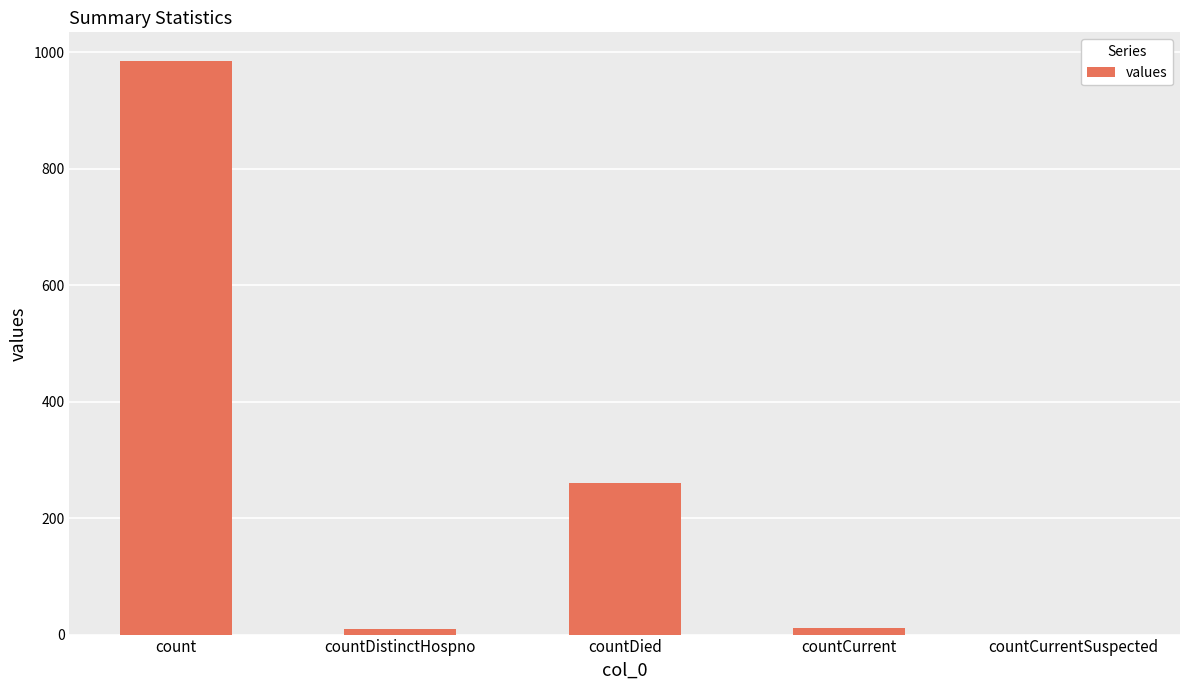

Count the number of categories in the chart.

5